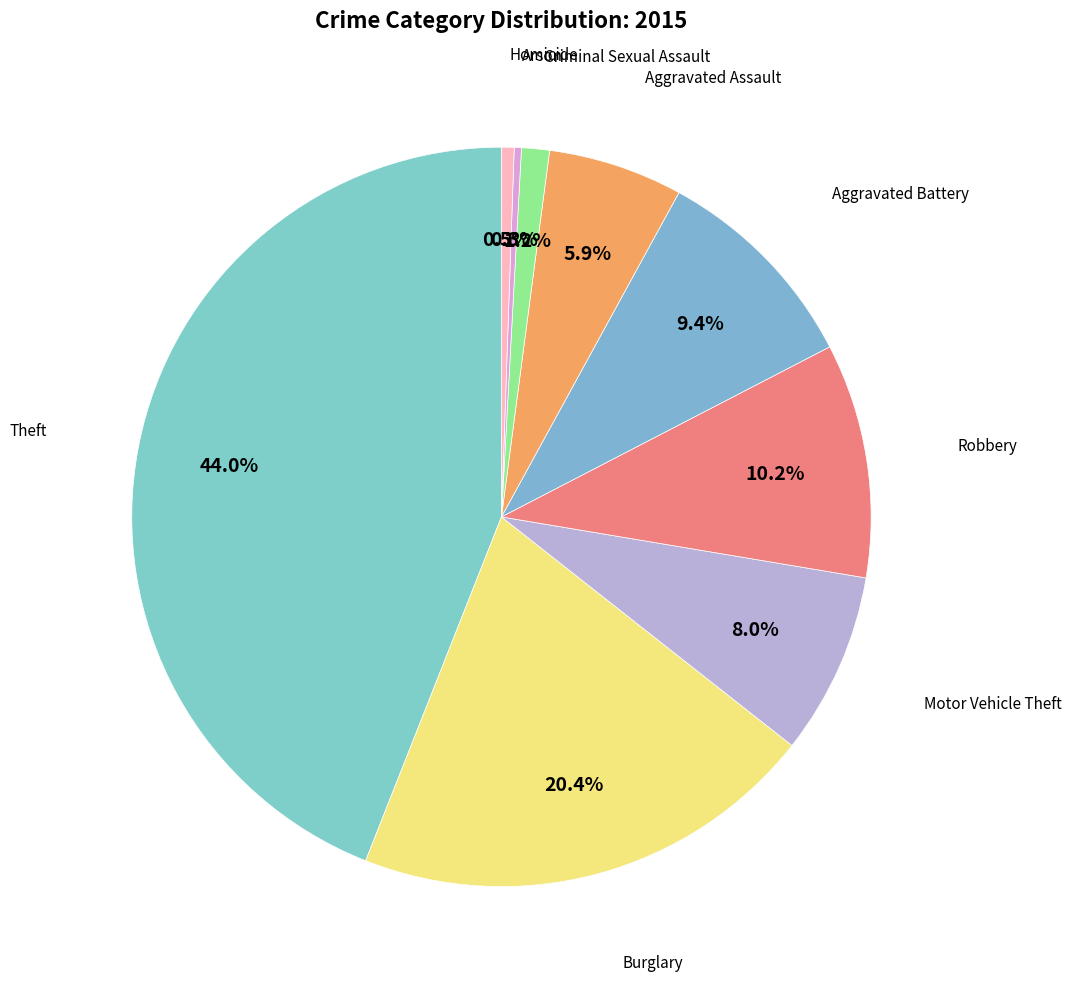

Count the number of slices in the pie.

9